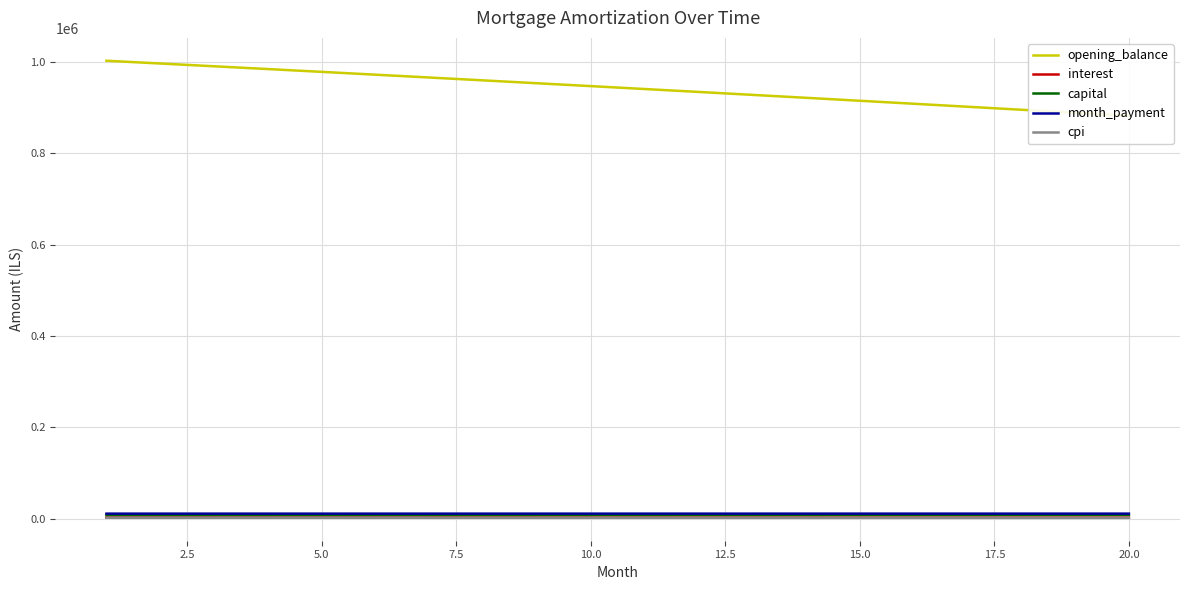

How many categories are shown in the chart?

20